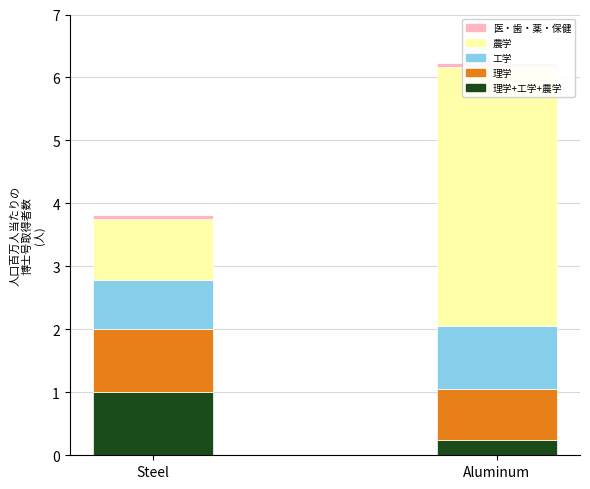

Which series has the largest total across all categories?

農学